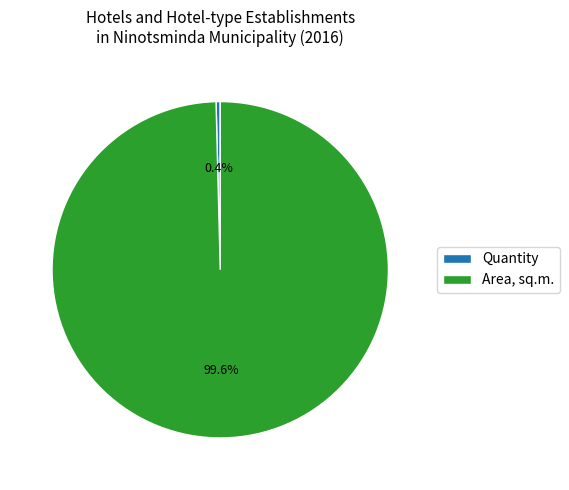

The Area, sq.m. slice represents 100% of the pie. True or false?

True